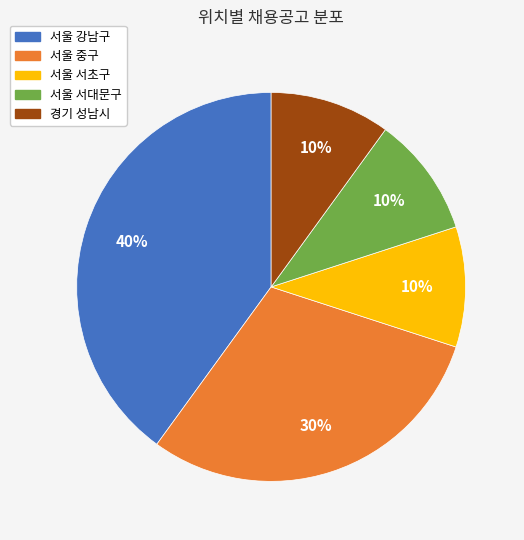

Is the sum of 서울 강남구 and 서울 중구 greater than half?

Yes